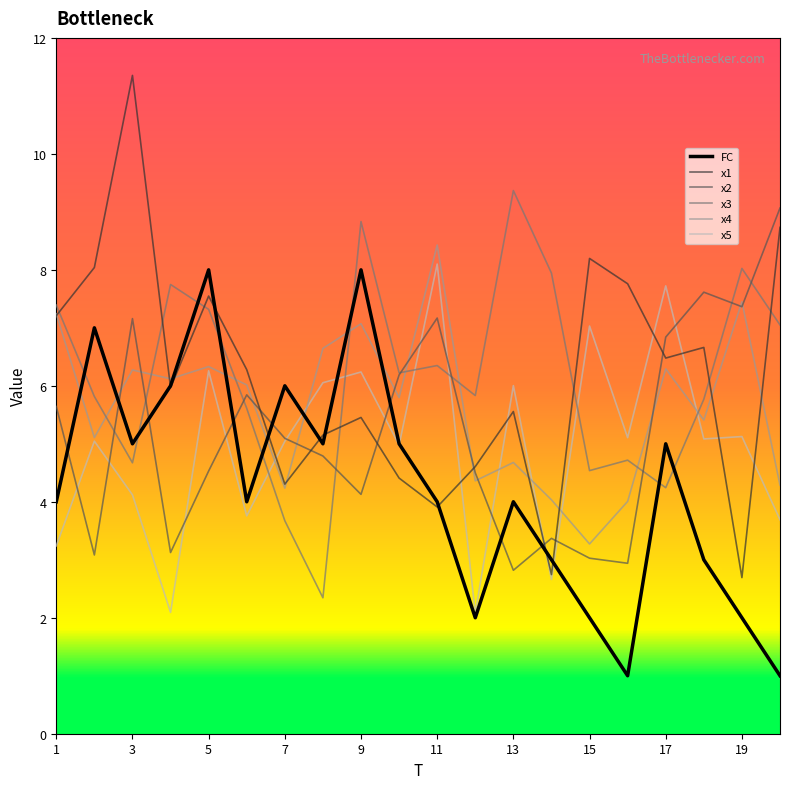

What is the difference between the maximum and minimum values in the FC series?

7.0